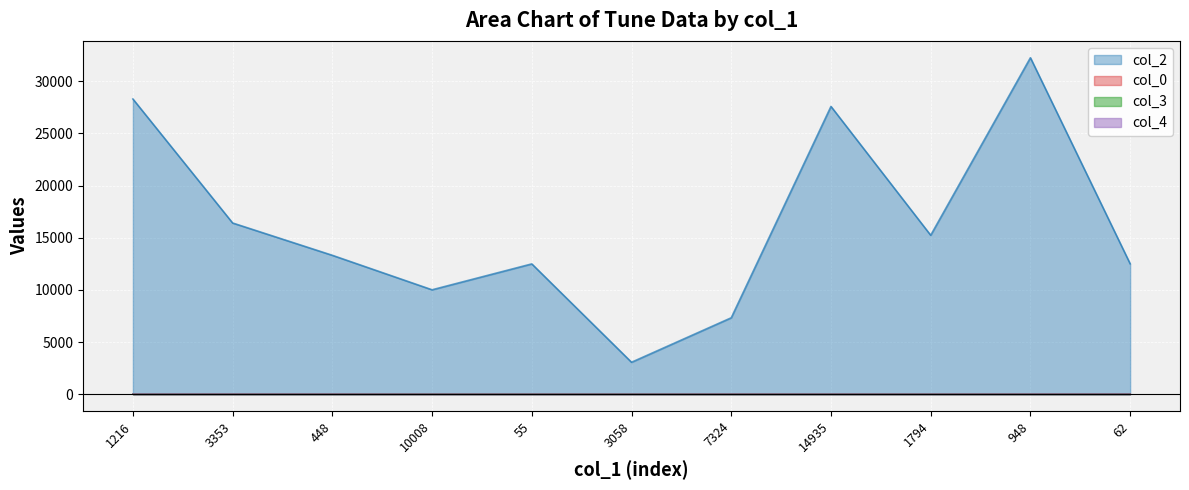

True or false: col_3 and col_0 cross at least once.

False